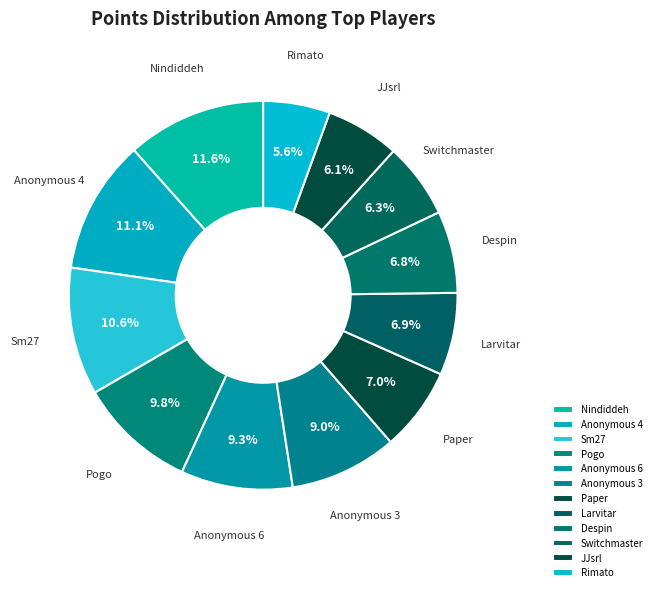

What is the smallest slice in the pie chart?

Rimato